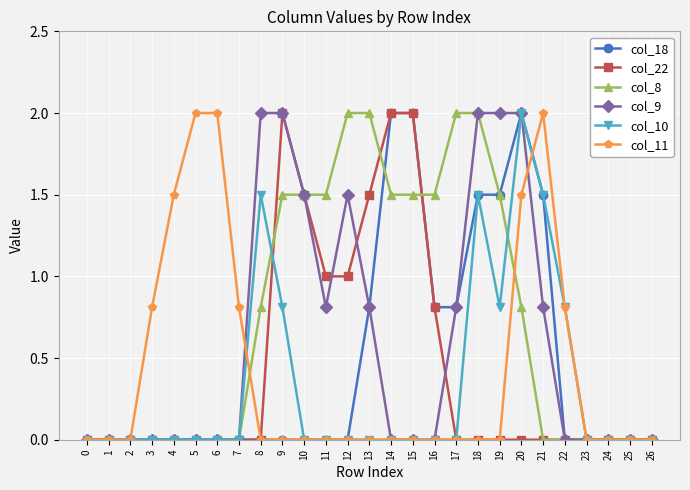

What is the value of the col_18 point at the 16th from the left?

2.0